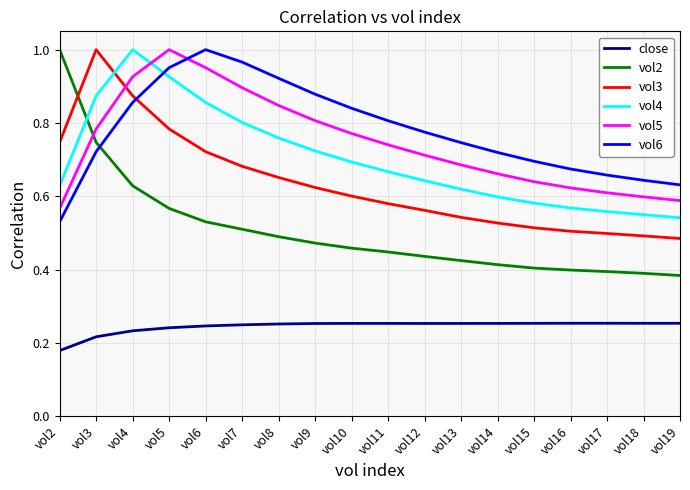

Is this an area chart (filled region under the line)?

No